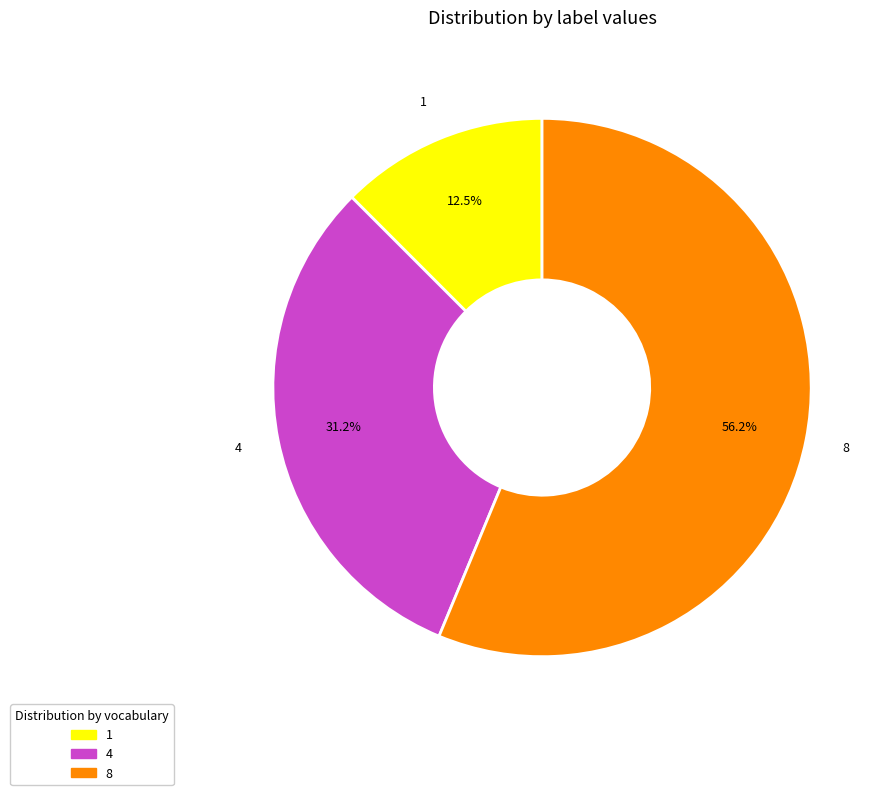

What percentage is the 8 slice, to the nearest percent?

56%